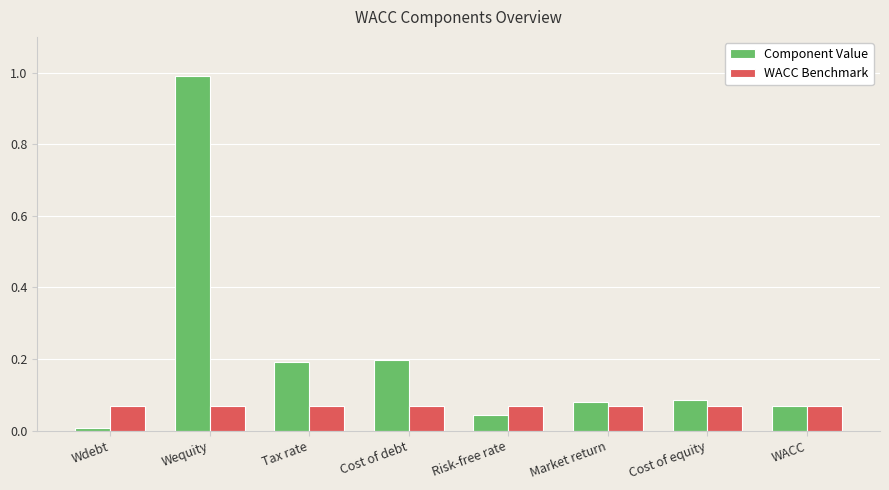

What is the label of the 8th bar from the right?

Wdebt